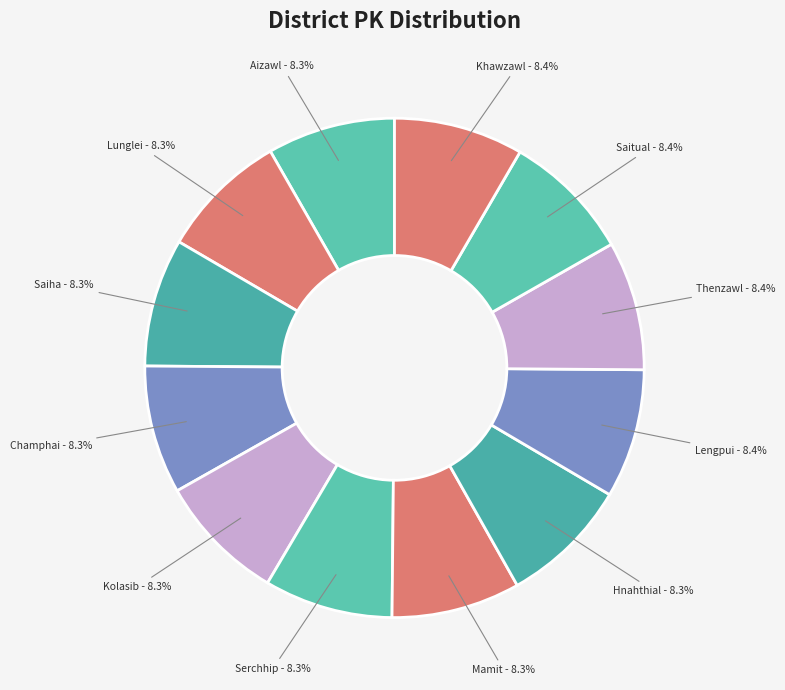

Is it true that Kolasib is 8% of the pie?

True